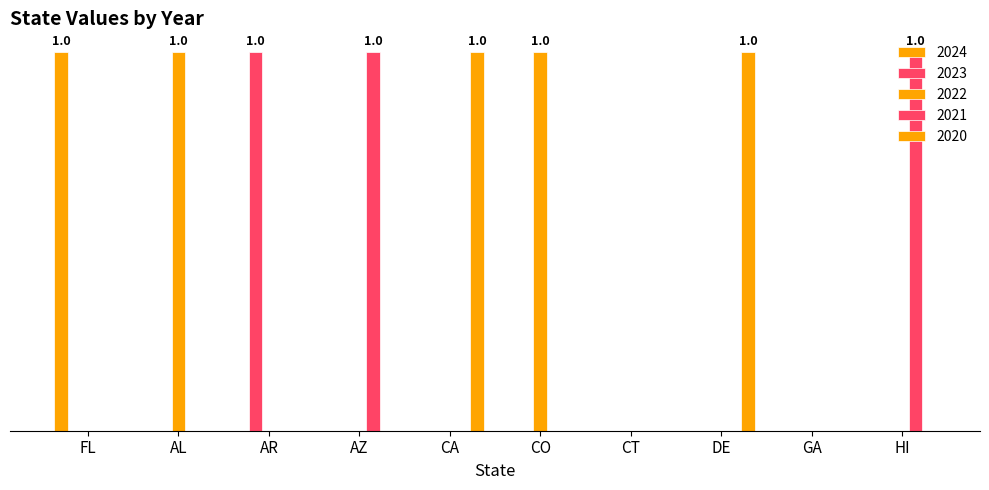

Are the bars grouped side by side (vs. stacked)?

Yes